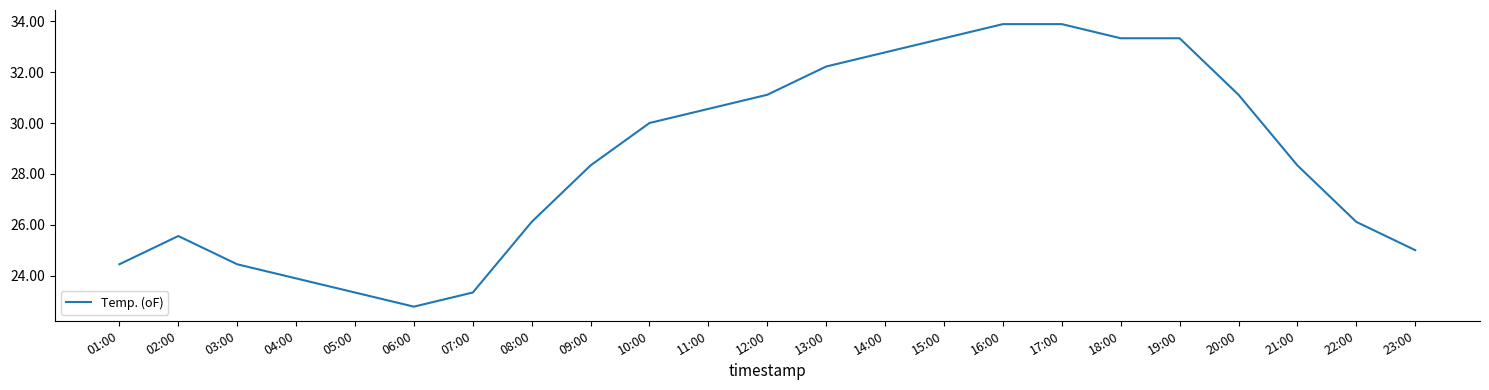

What is the difference between the values at 14:00 and 19:00?

0.6